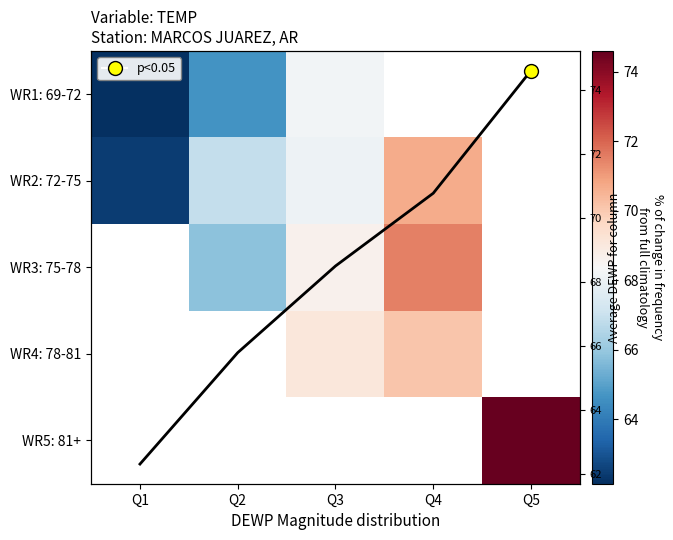

Where is Column mean DEWP nearest to the value 68?

Q3